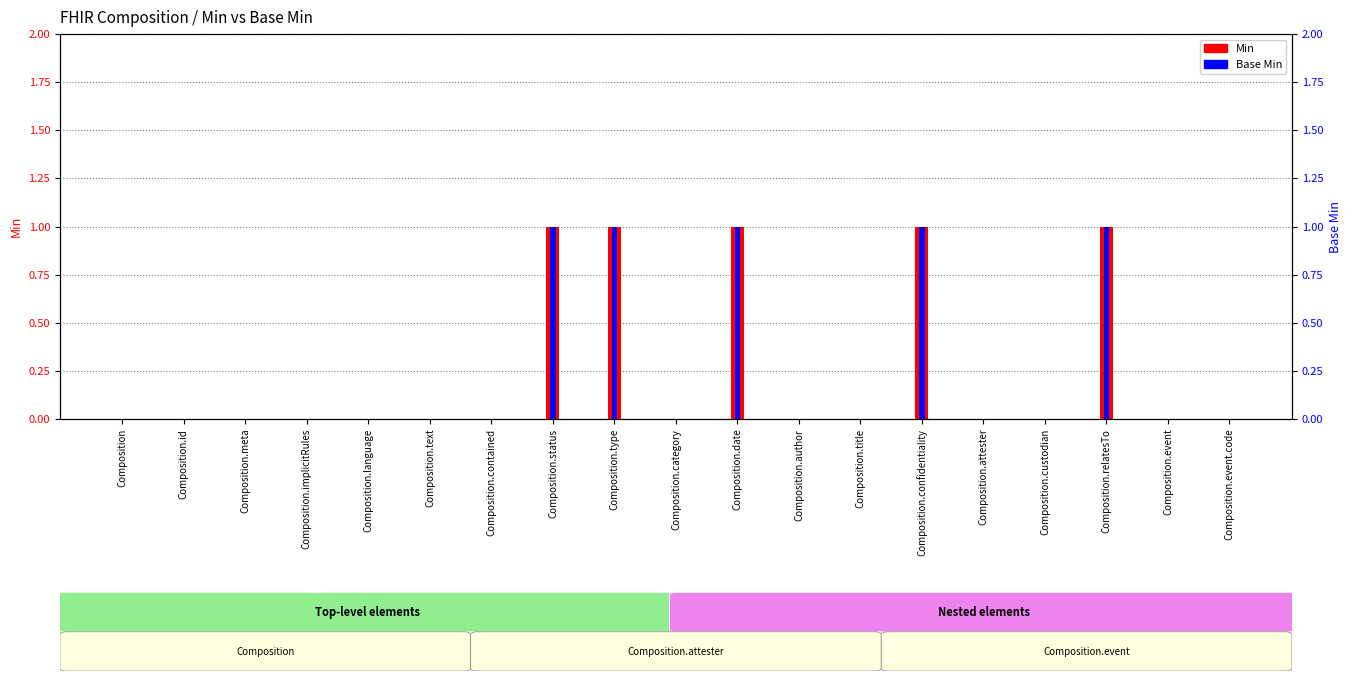

How many positive values does the Base Min series have?

5